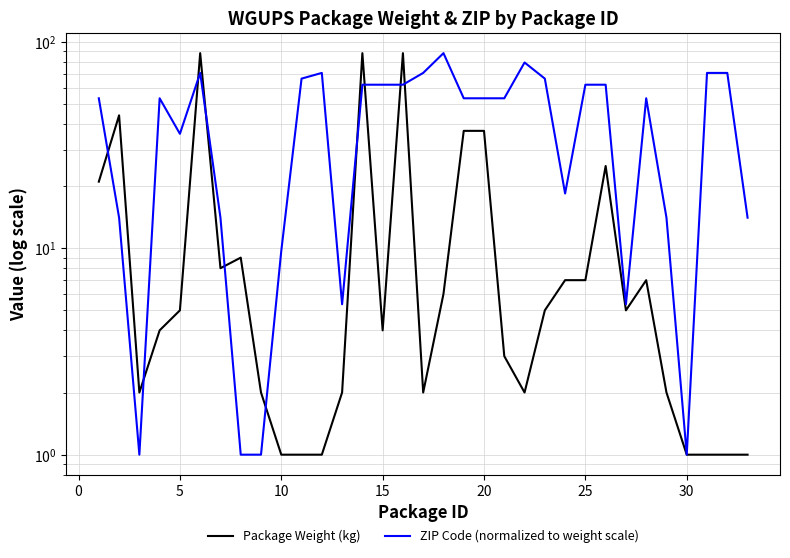

Rank the series by their maximum value, from lowest to highest.

Package Weight (kg), ZIP Code (normalized to weight scale)